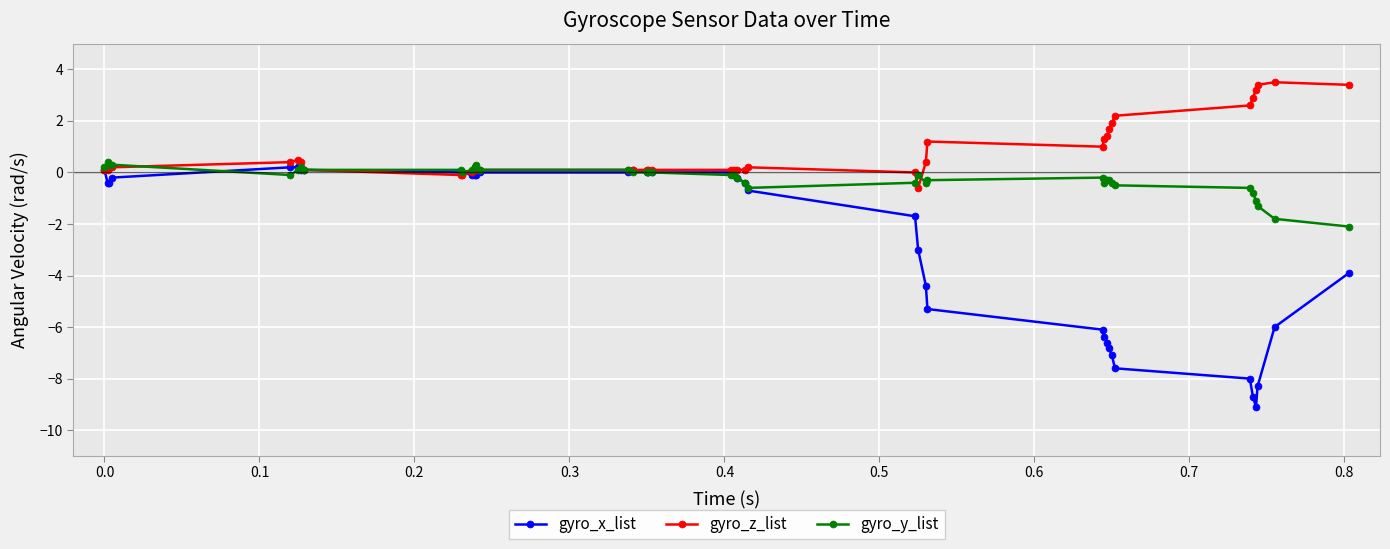

What are all the series names shown in the legend?

gyro_x_list, gyro_z_list, gyro_y_list